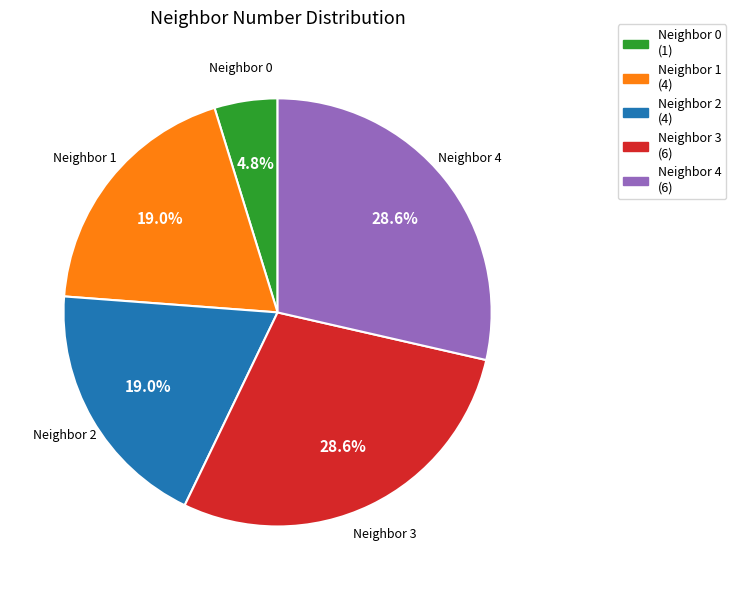

Does any single category account for the majority?

No